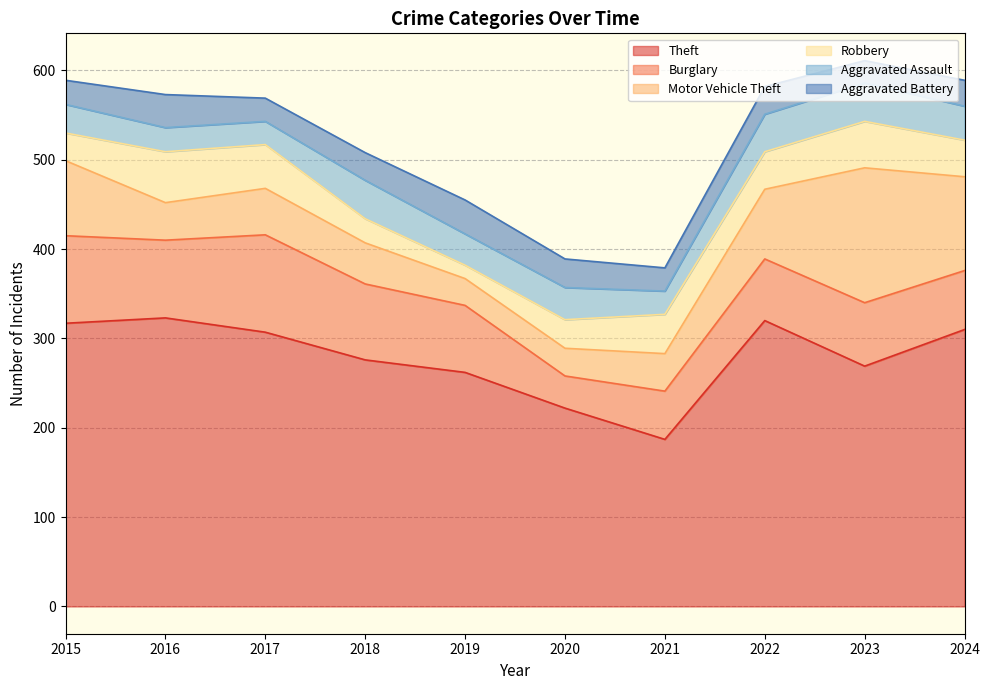

Between 2023 and 2021, which is larger?

2023